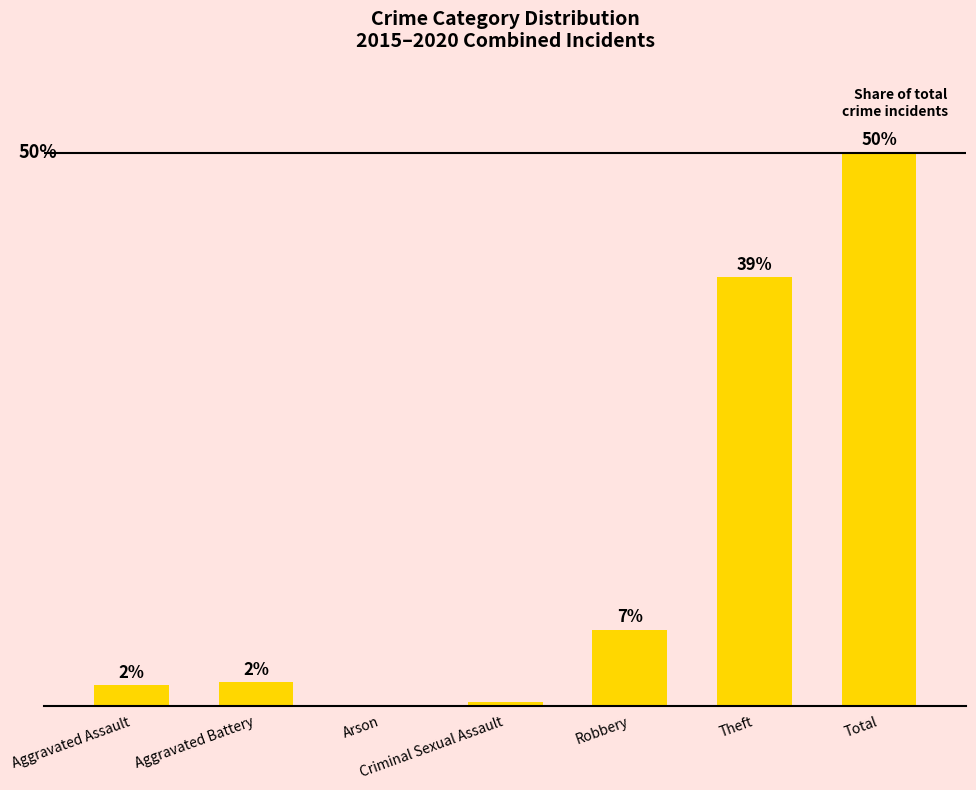

Reading left to right, what are all the values shown in this chart?

1.9	2.1	0.0	0.3	6.9	38.8	50.1